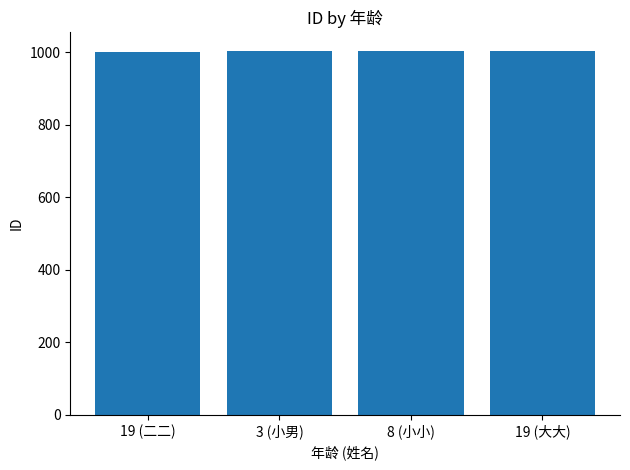

What is the label of the 4th bar from the left?

19 (大大)